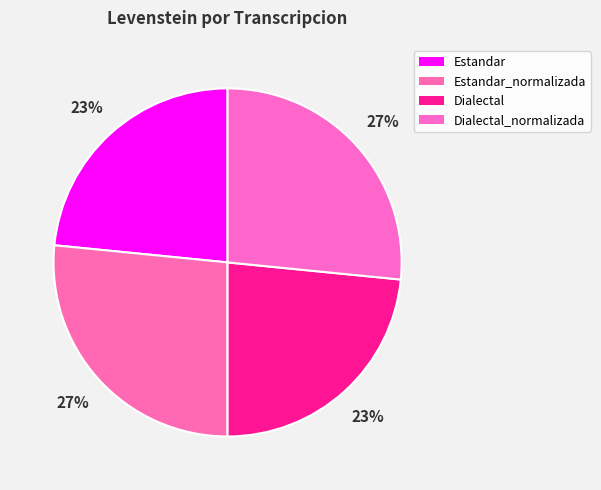

To the nearest percent, what portion does Dialectal represent?

23%